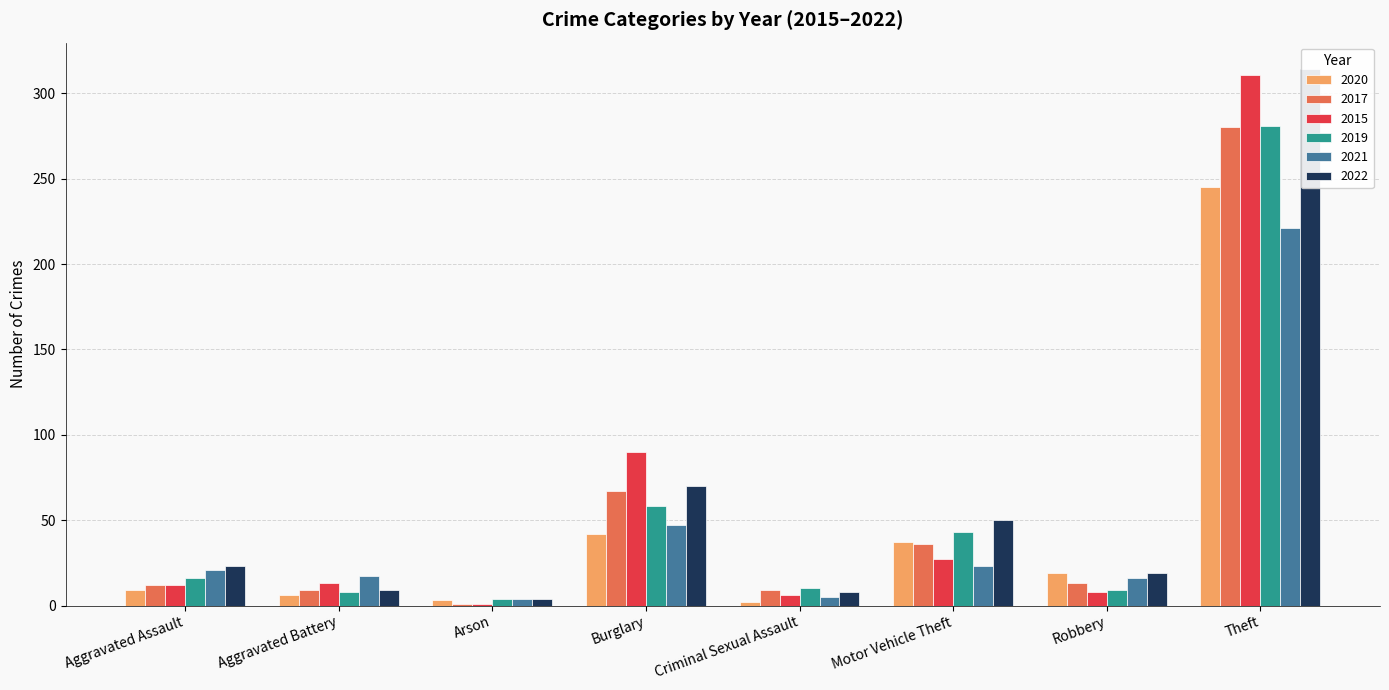

The value of 2019 at Arson is 6. True or false?

False